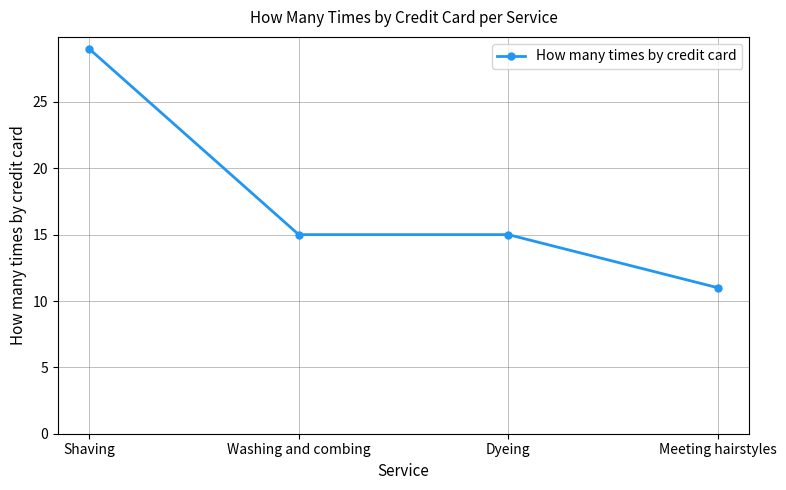

How many distinct data groups are displayed?

1